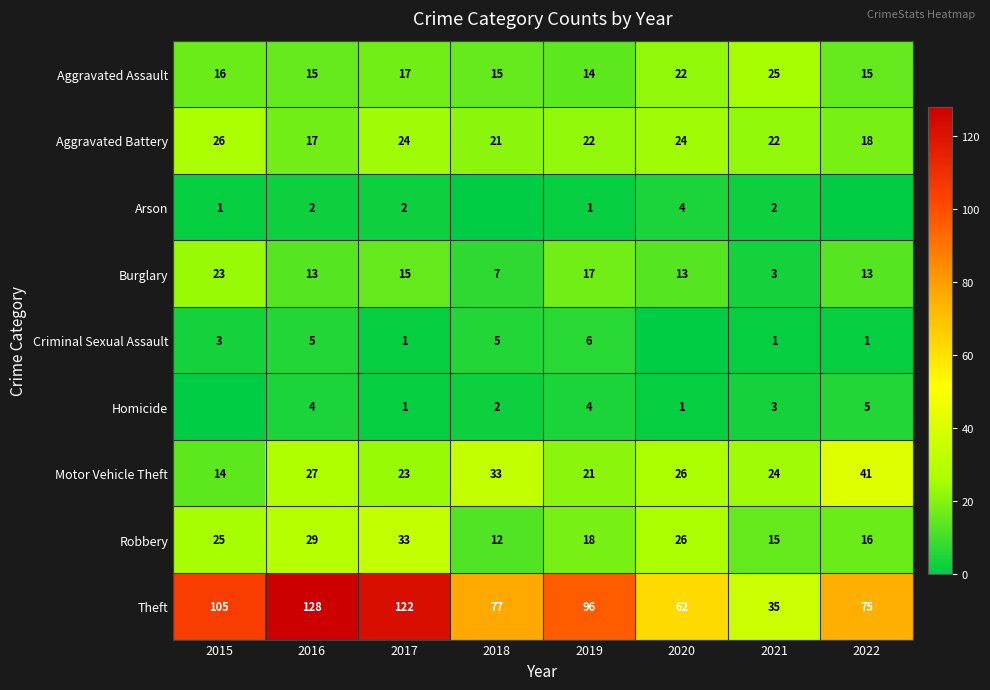

What is the difference between the maximum and minimum values in the Robbery series?

21